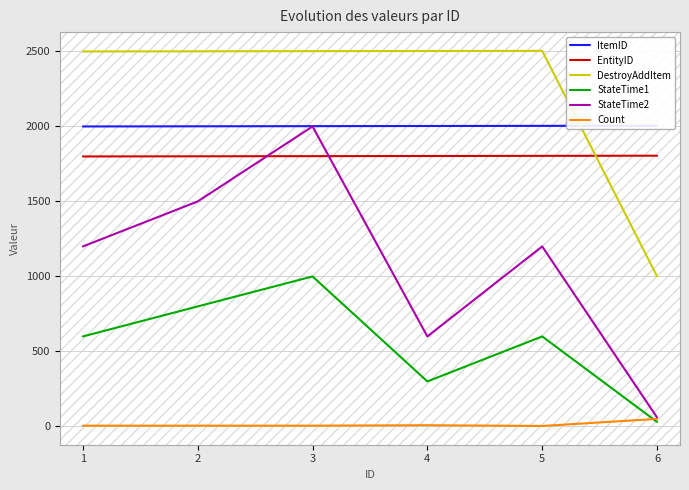

How many values in the ItemID series exceed 2003?

2